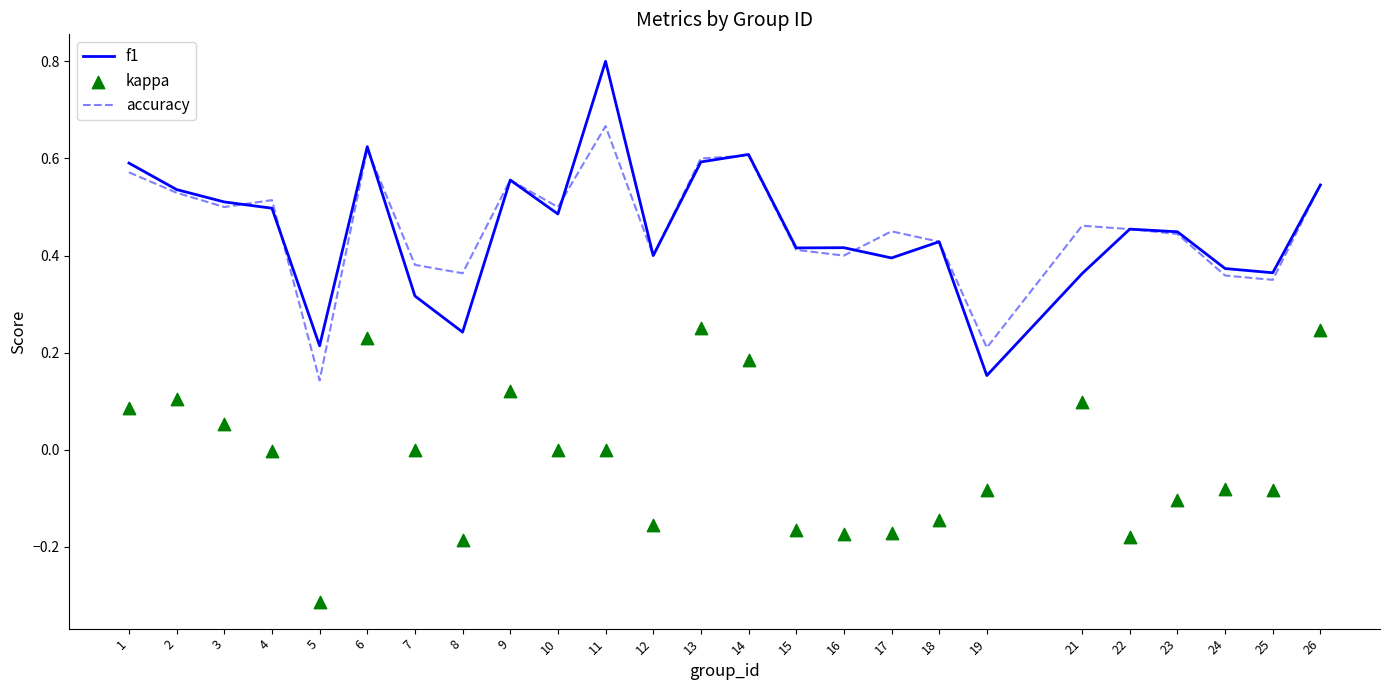

Which series has the widest spread of Y values?

f1